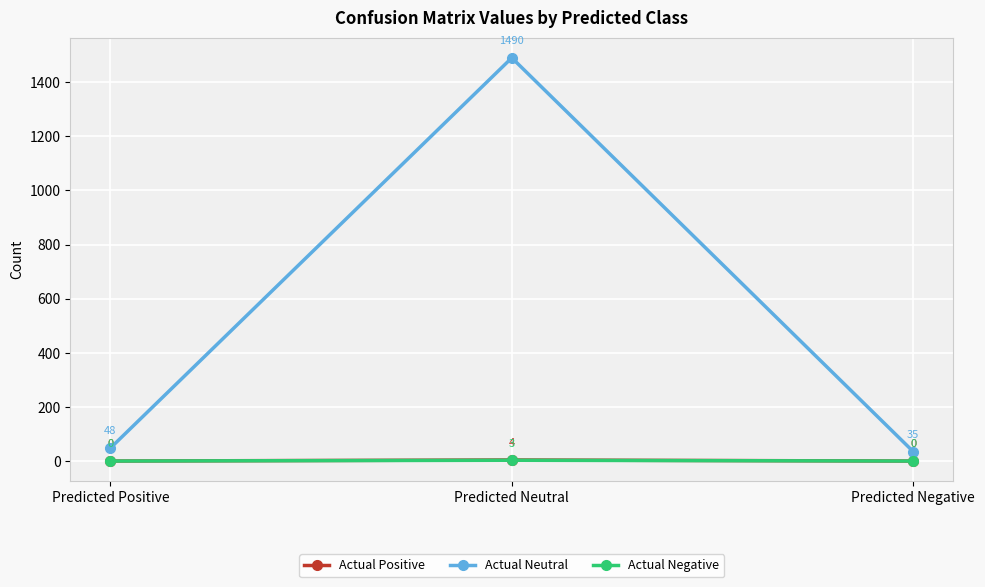

Which series has the largest range (max minus min)?

Actual Neutral